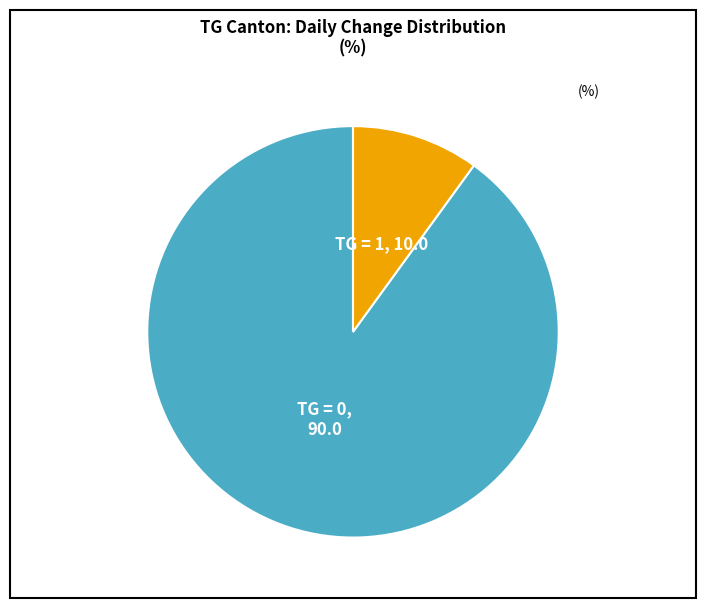

Is there any slice that represents more than half of the pie?

Yes